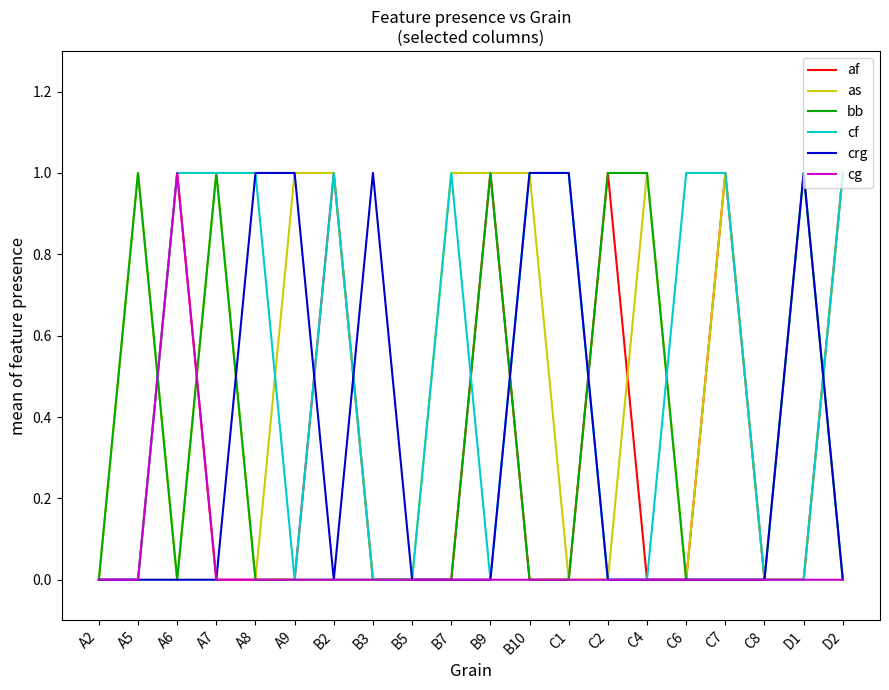

True or false: af has a value of 0 at B2.

False